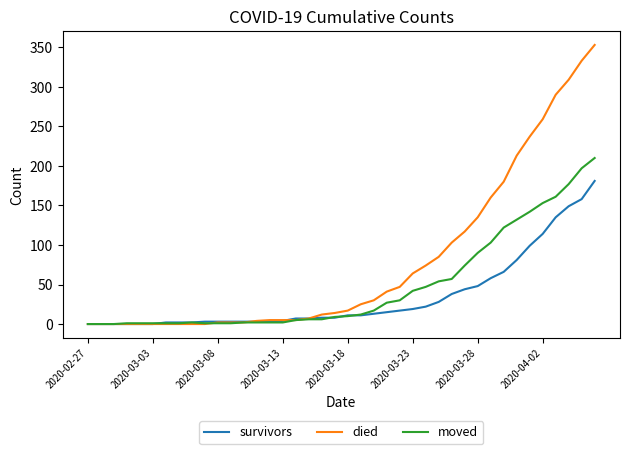

List the series in order of their peak value, highest first.

died, moved, survivors